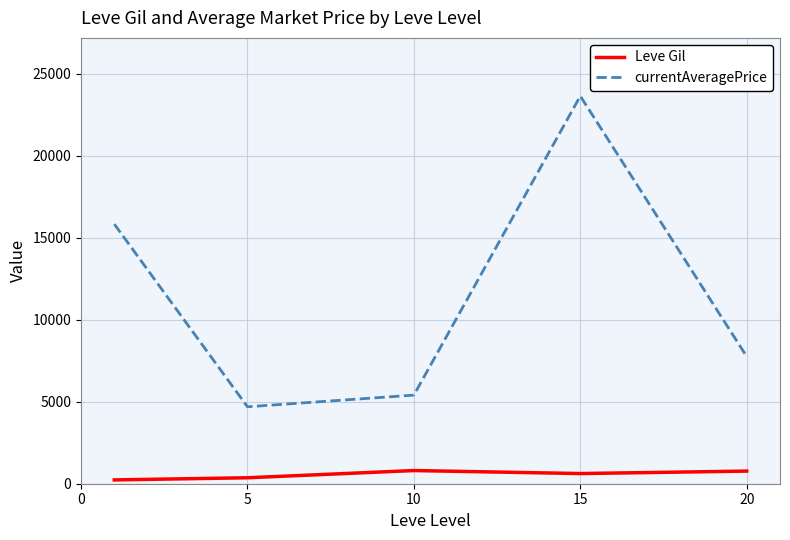

Which series has the widest spread of values?

currentAveragePrice